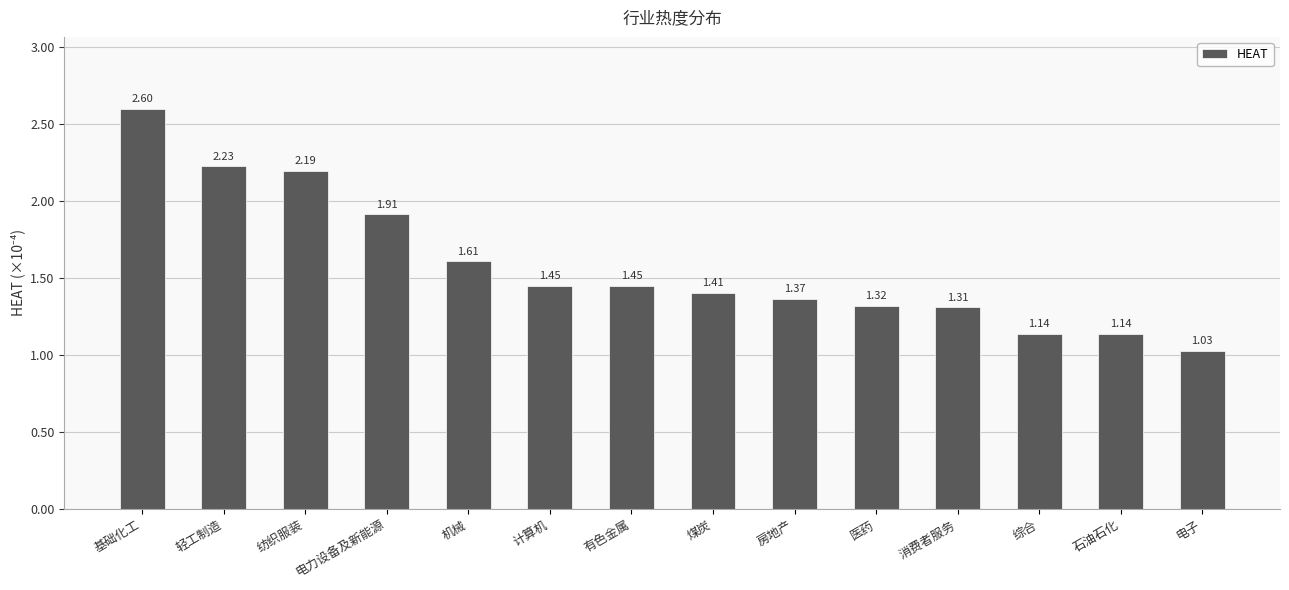

Are the bars horizontal?

No